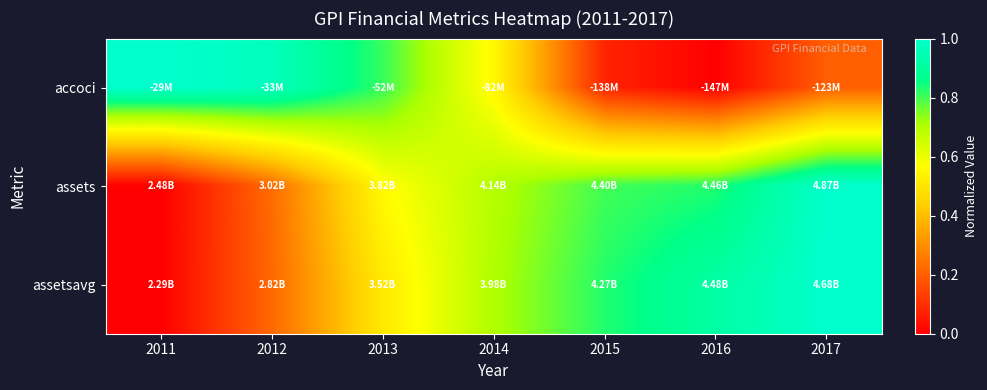

What is the total value across all series at 2017?

2.2